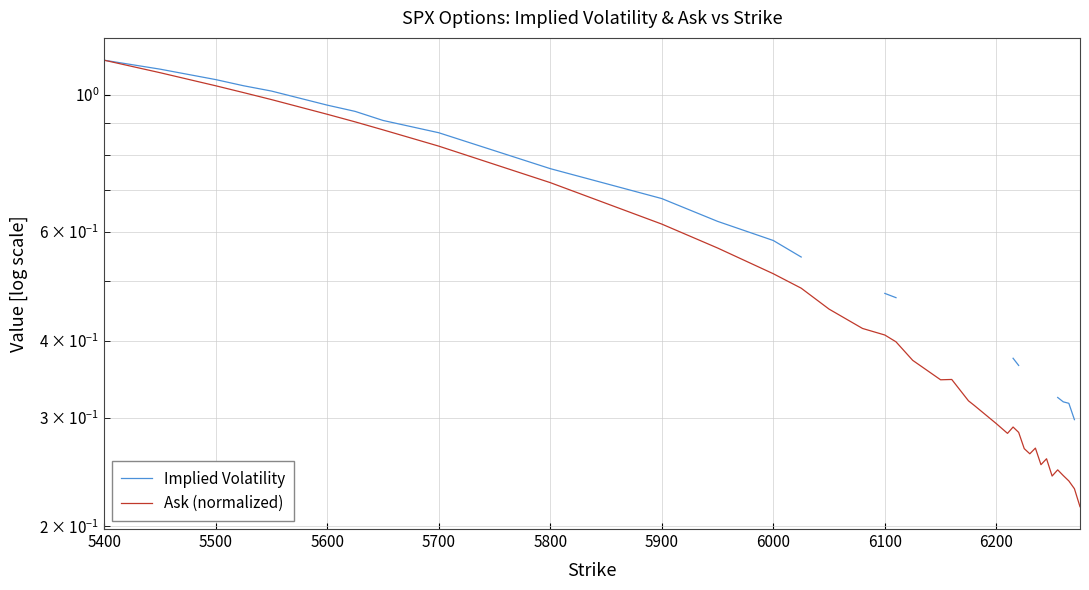

The Ask (normalized) series shows 0.5 at 21. True or false?

False